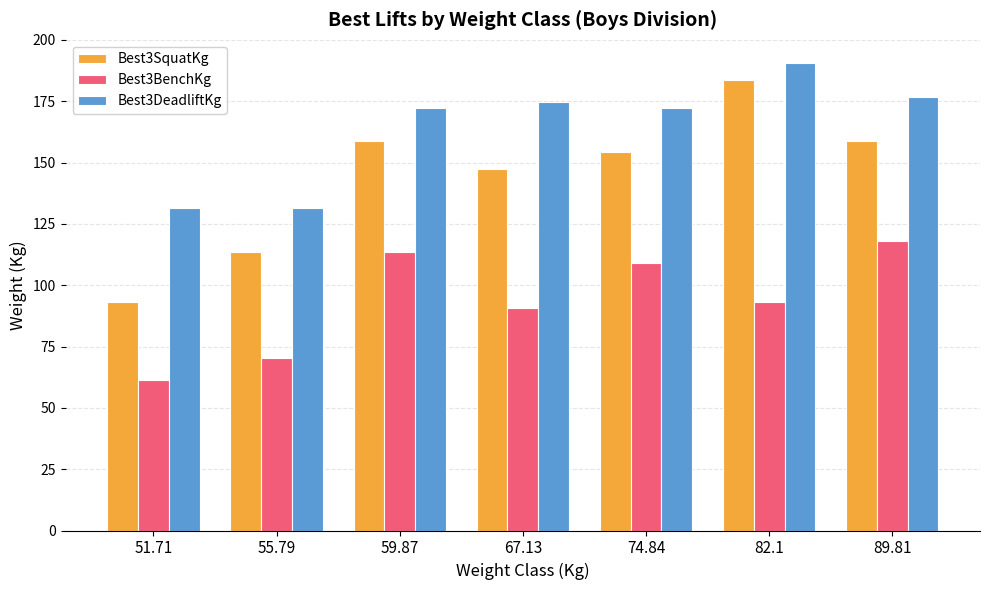

List the series in order of their overall mean, highest first.

Best3DeadliftKg, Best3SquatKg, Best3BenchKg